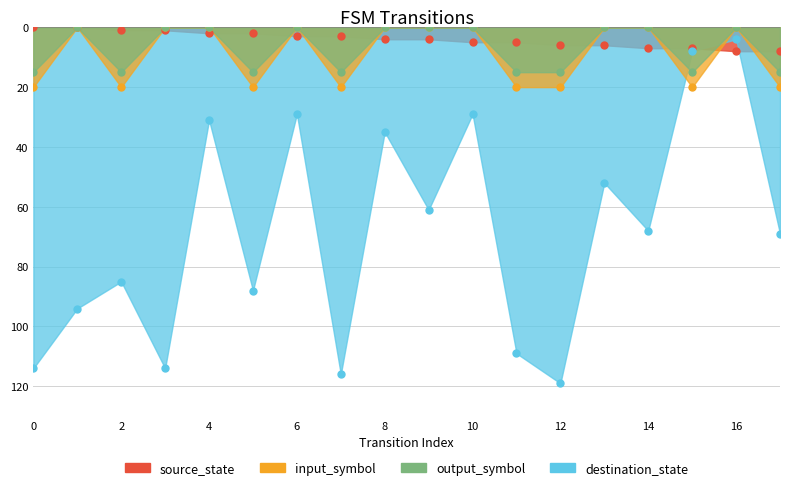

The value of input_symbol_num at 10 is 0. True or false?

True